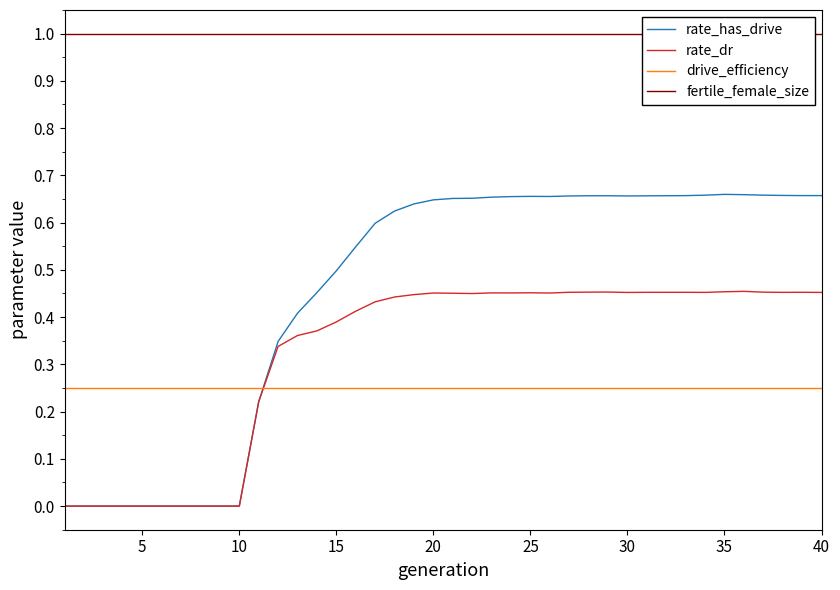

How many lines are shown in the chart?

4